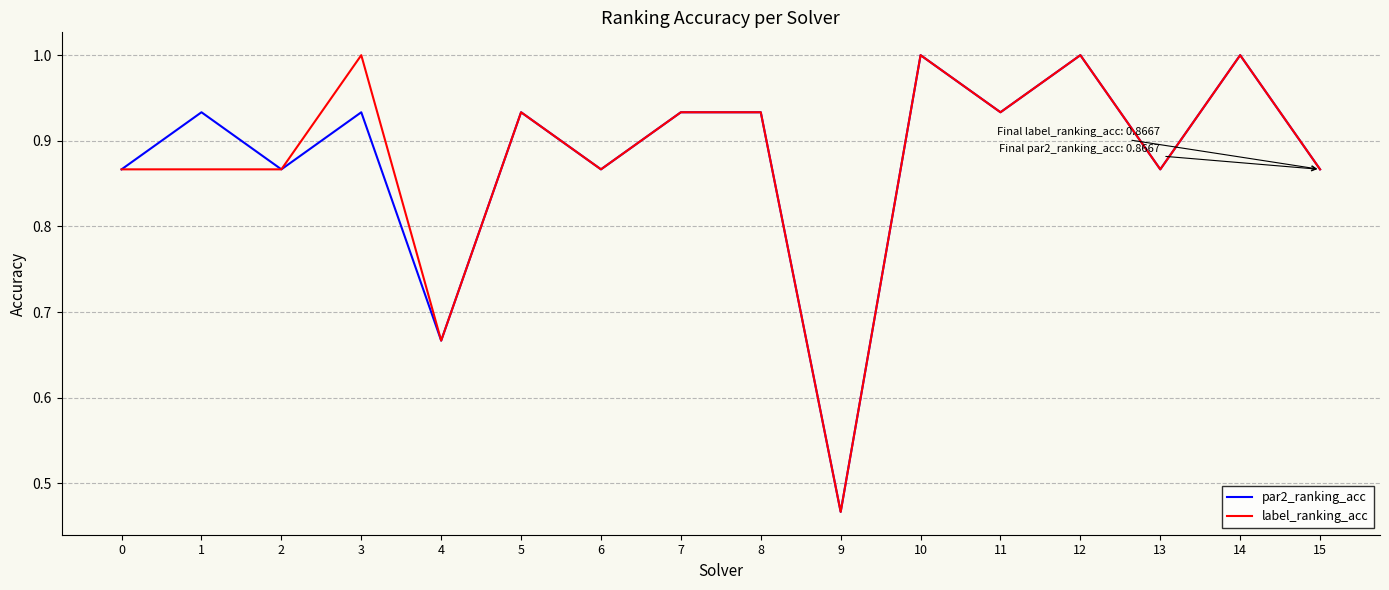

What is the maximum value shown in the chart?

1.0